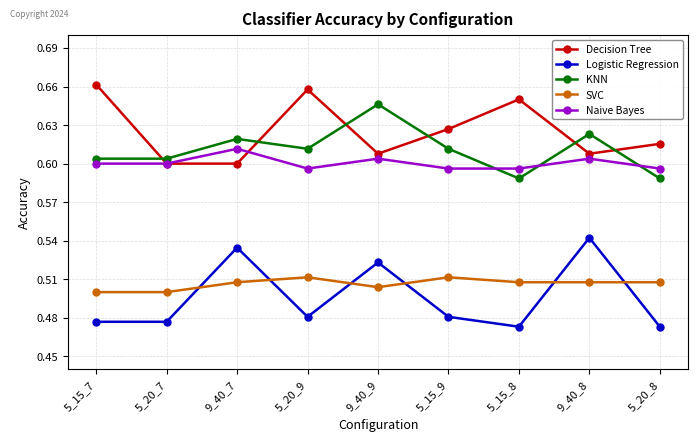

What is the total value across all series at 9_40_7?

2.9